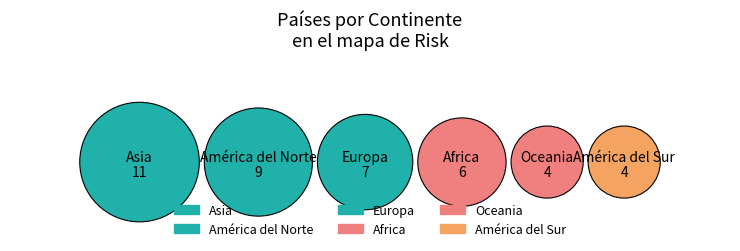

What percentage is the Africa slice, to the nearest percent?

15%